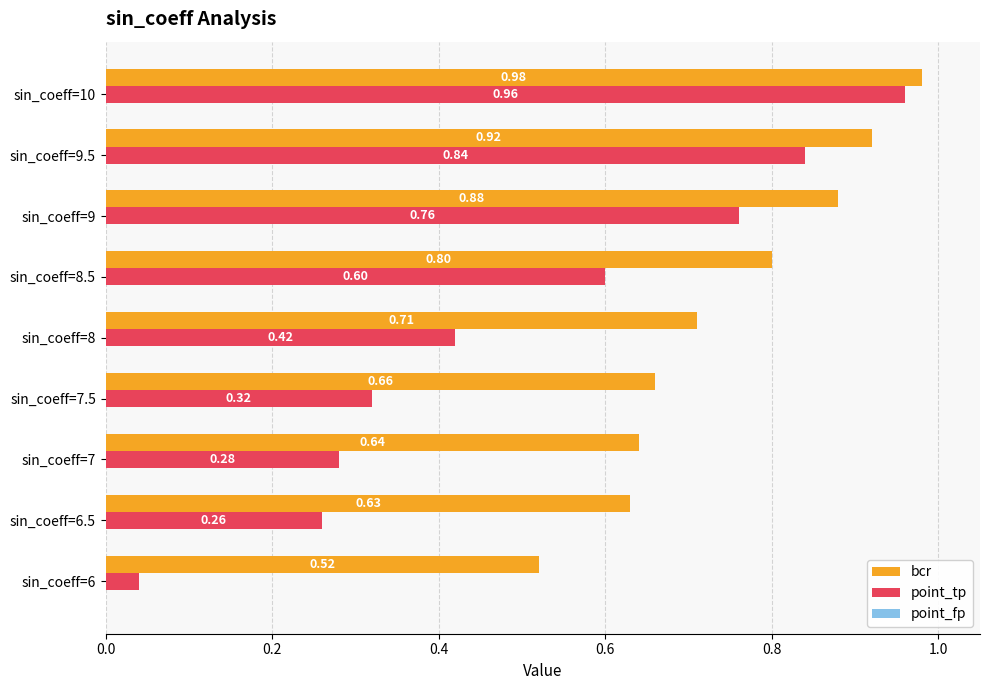

What is the total value across all series at sin_coeff=6?

0.6